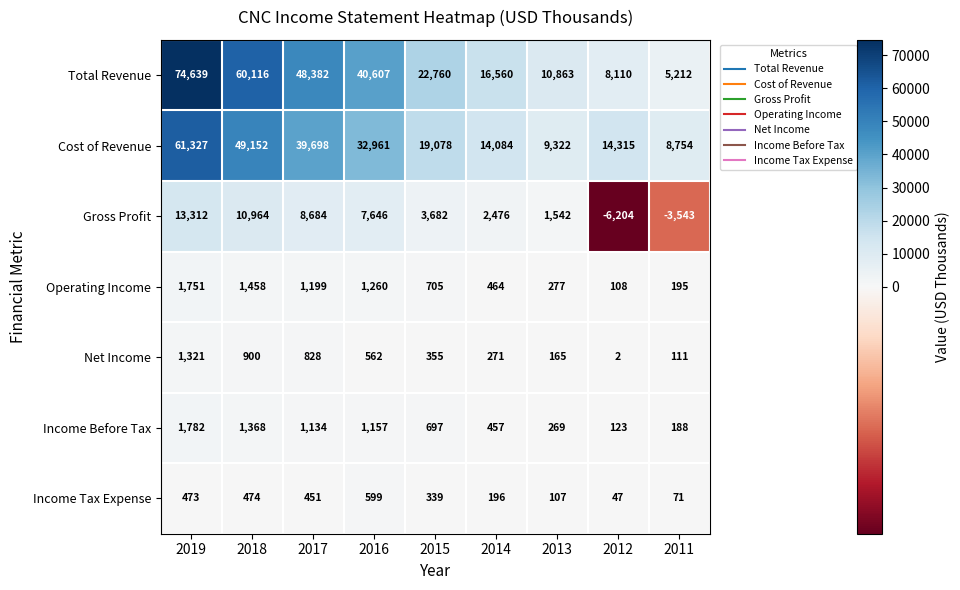

List the series in order of their peak value, highest first.

Total Revenue, Cost of Revenue, Gross Profit, Income Before Tax, Operating Income, Net Income, Income Tax Expense